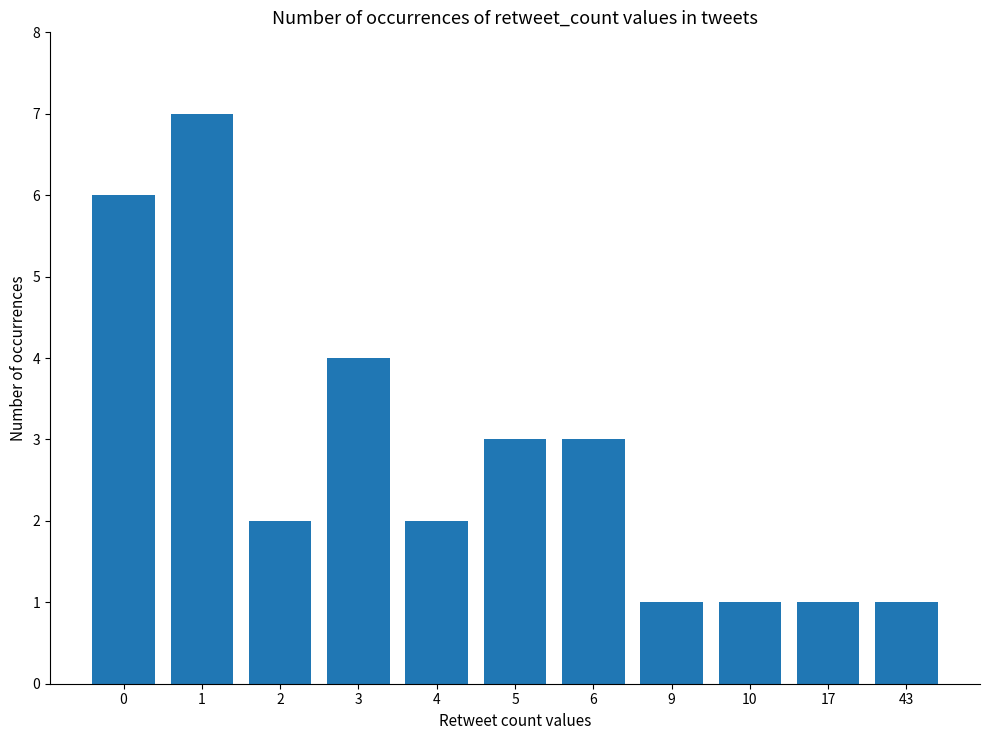

Count the values in the range 1 to 4.

9